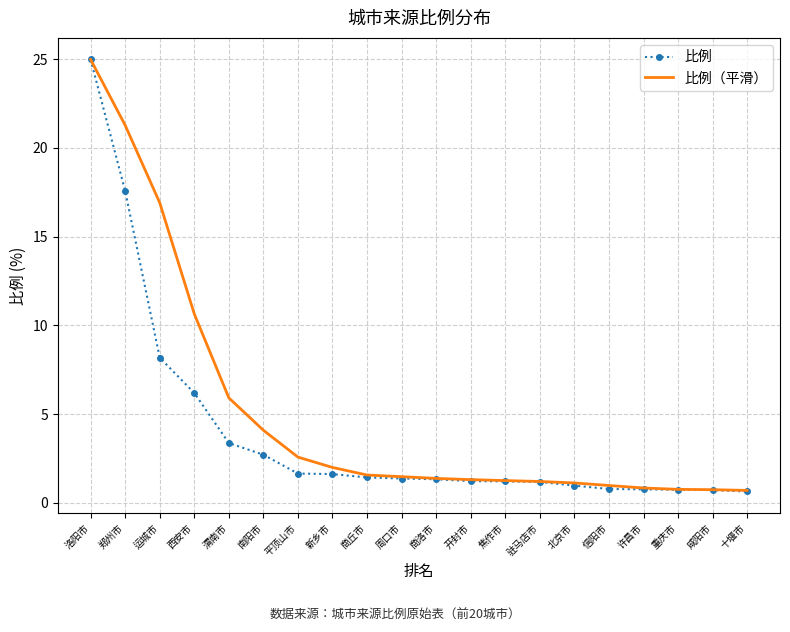

Rank the series by their average value, from highest to lowest.

比例（平滑）, 比例